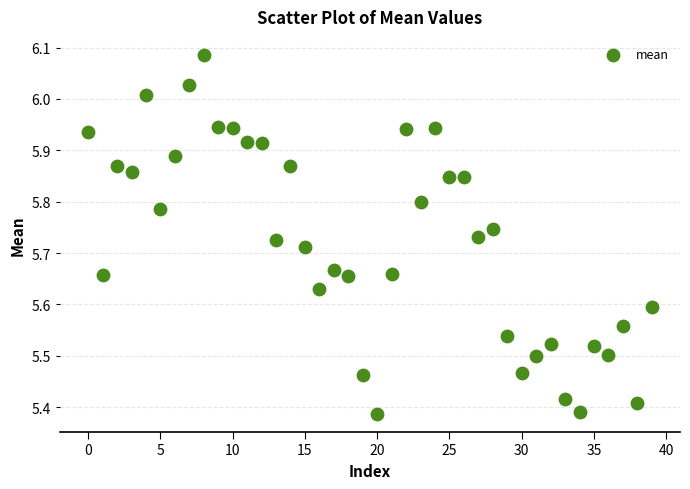

What is the range of Y values (max minus min)?

0.7